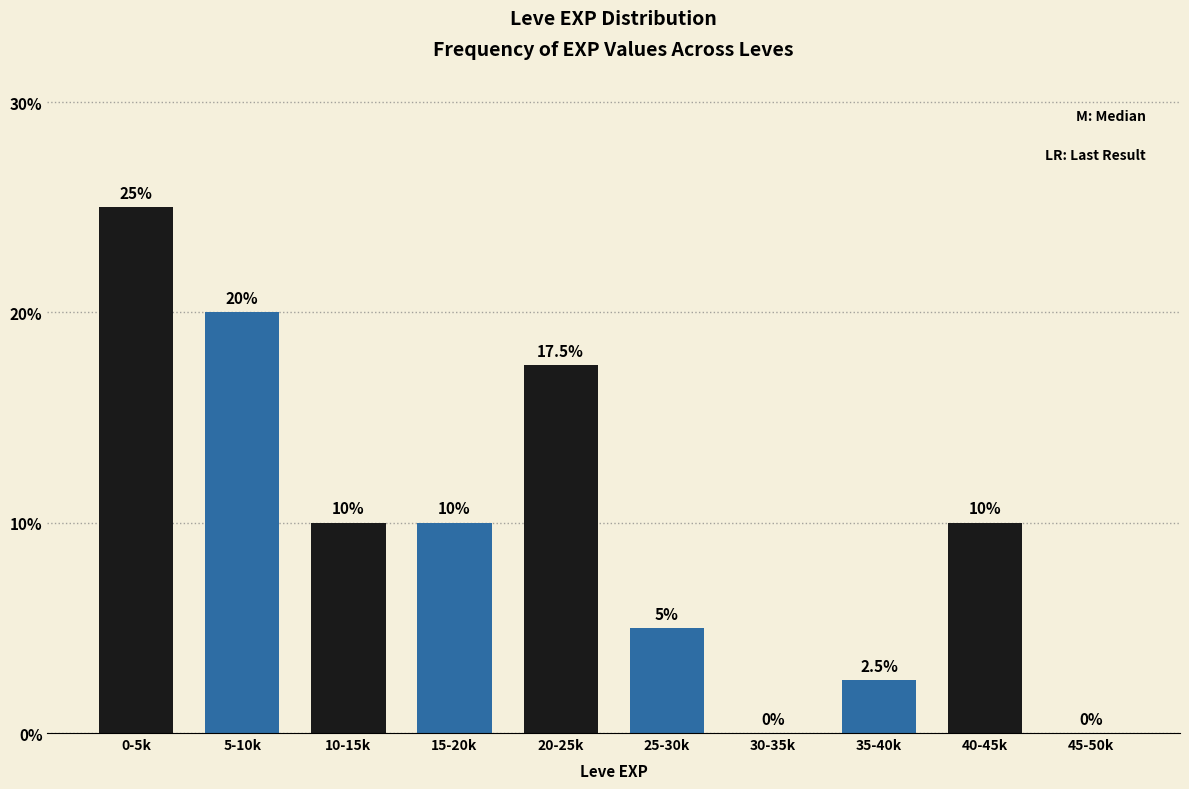

Reading left to right, transcribe all the data shown in this chart.

0-5k=25.0	5-10k=20.0	10-15k=10.0	15-20k=10.0	20-25k=17.5	25-30k=5.0	30-35k=0.0	35-40k=2.5	40-45k=10.0	45-50k=0.0